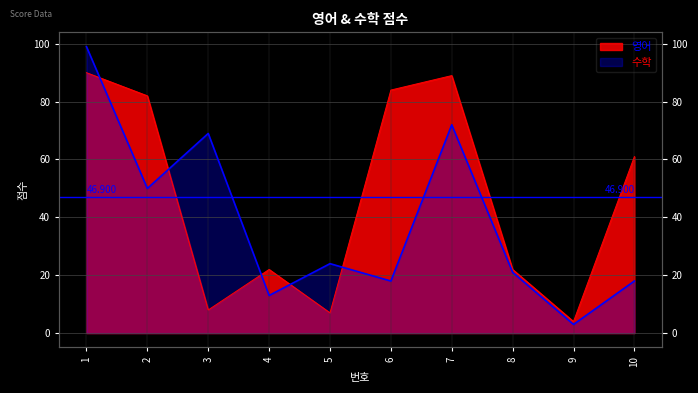

What is the value of the 수학 point at the 2nd from the left?

50